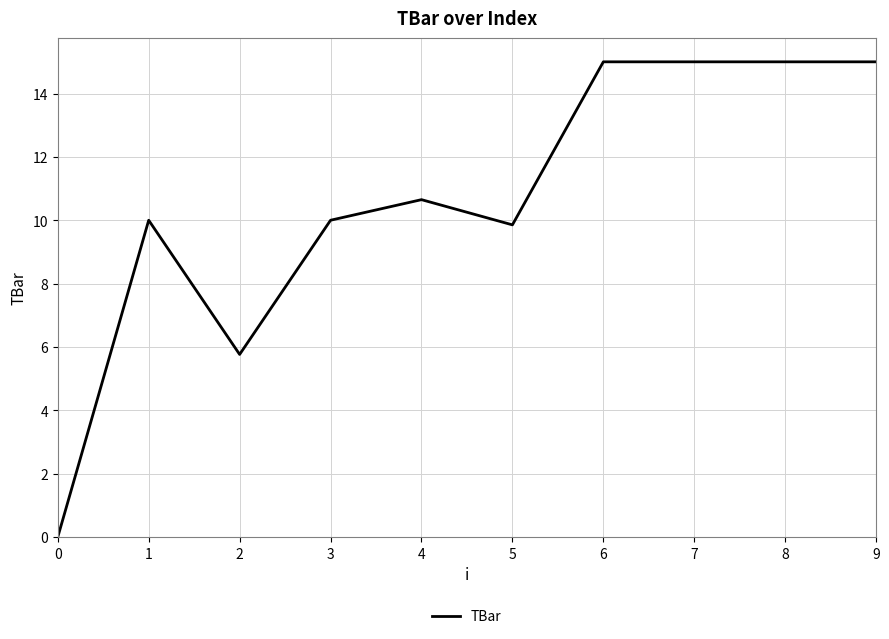

What is the change in value from 0 to 8?

+15.0